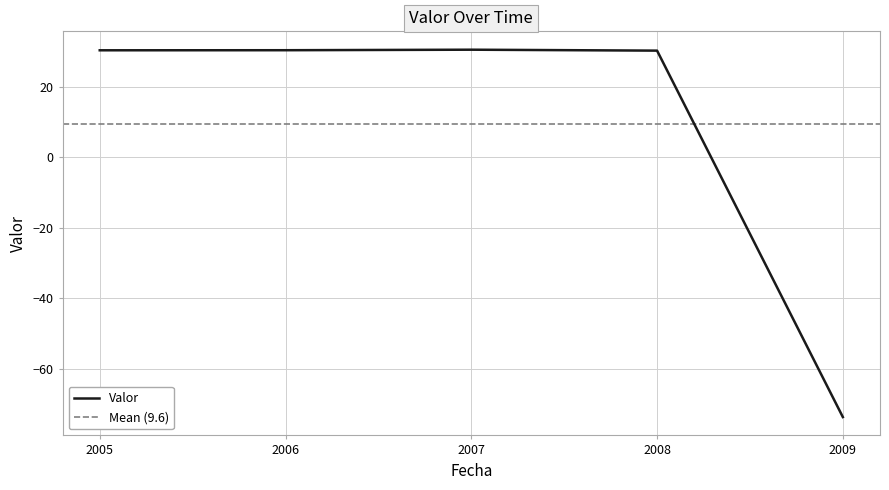

Which label corresponds to the largest value in the chart?

2007